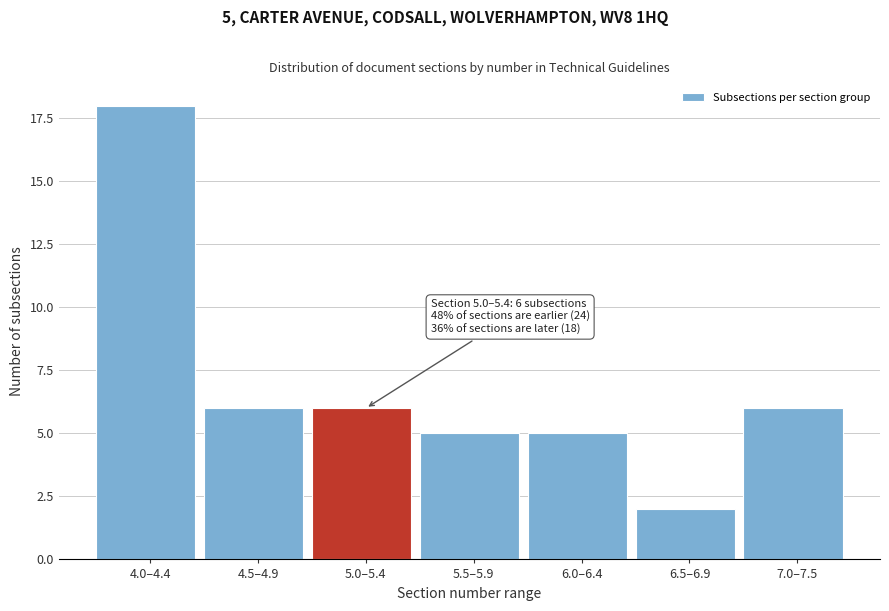

Reading left to right, list all the values displayed in this chart.

18	6	6	5	5	2	6